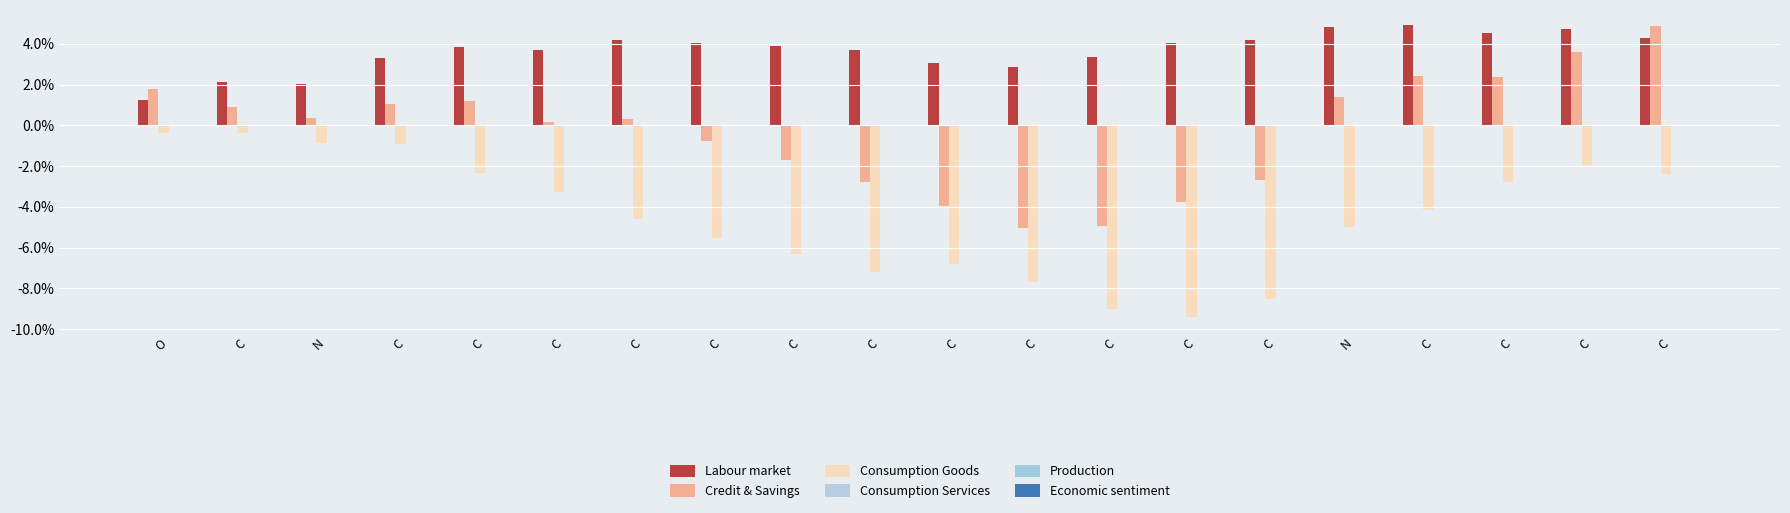

Count the number of categories in the chart.

20